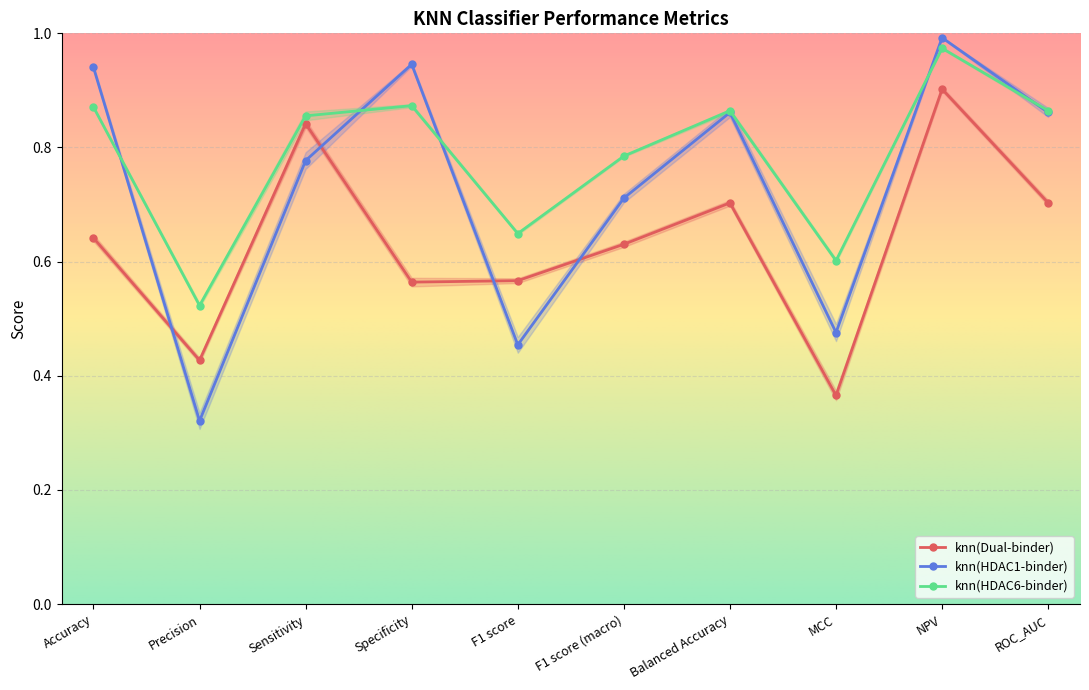

Rank the series by their average value, from lowest to highest.

knn(Dual-binder), knn(HDAC1-binder), knn(HDAC6-binder)